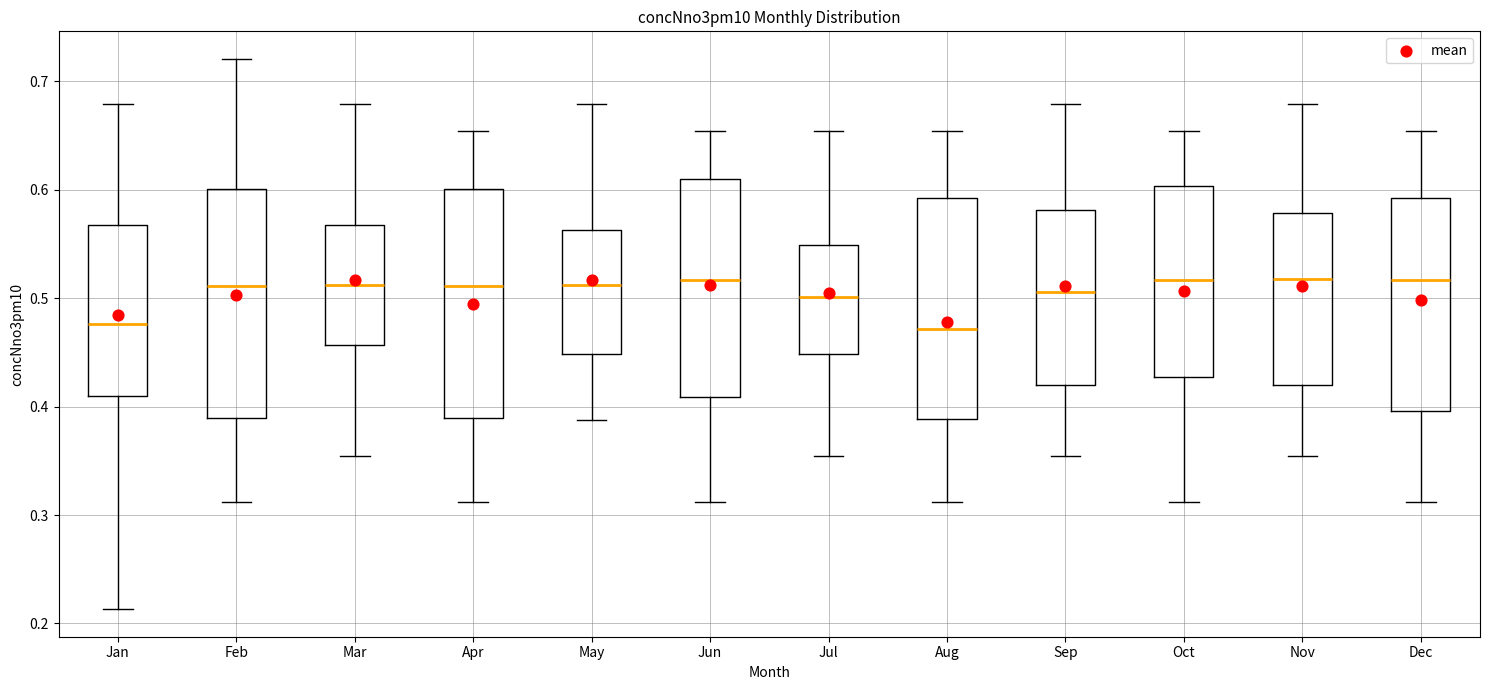

Reading left to right, read every box against the y-axis: the position of its median line, the range the box covers, and the ends of its whiskers. The values are not printed on the chart, so give them approximately, as read against the axis.

Jan: median 0.48, box 0.41 to 0.57, whiskers 0.21 to 0.68
Feb: median 0.51, box 0.39 to 0.60, whiskers 0.31 to 0.72
Mar: median 0.51, box 0.46 to 0.57, whiskers 0.35 to 0.68
Apr: median 0.51, box 0.39 to 0.60, whiskers 0.31 to 0.65
May: median 0.51, box 0.45 to 0.56, whiskers 0.39 to 0.68
Jun: median 0.52, box 0.41 to 0.61, whiskers 0.31 to 0.65
Jul: median 0.50, box 0.45 to 0.55, whiskers 0.35 to 0.65
Aug: median 0.47, box 0.39 to 0.59, whiskers 0.31 to 0.65
Sep: median 0.51, box 0.42 to 0.58, whiskers 0.35 to 0.68
Oct: median 0.52, box 0.43 to 0.60, whiskers 0.31 to 0.65
Nov: median 0.52, box 0.42 to 0.58, whiskers 0.35 to 0.68
Dec: median 0.52, box 0.40 to 0.59, whiskers 0.31 to 0.65